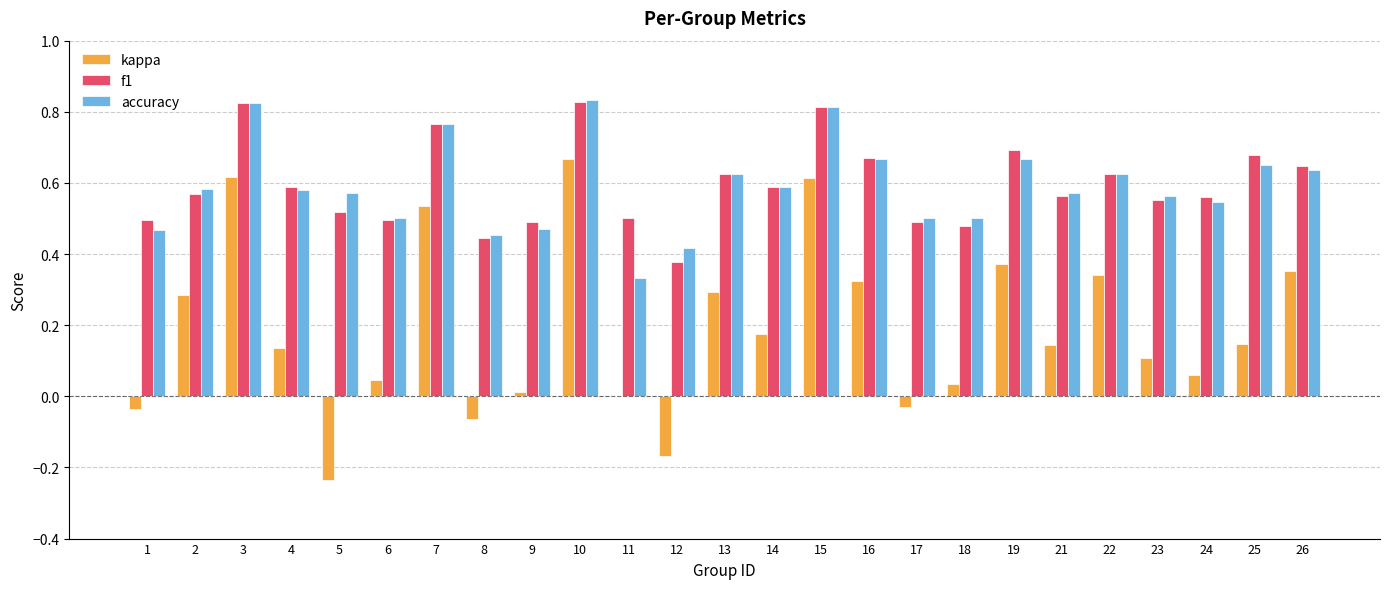

At which category is the sum across all series the highest?

10